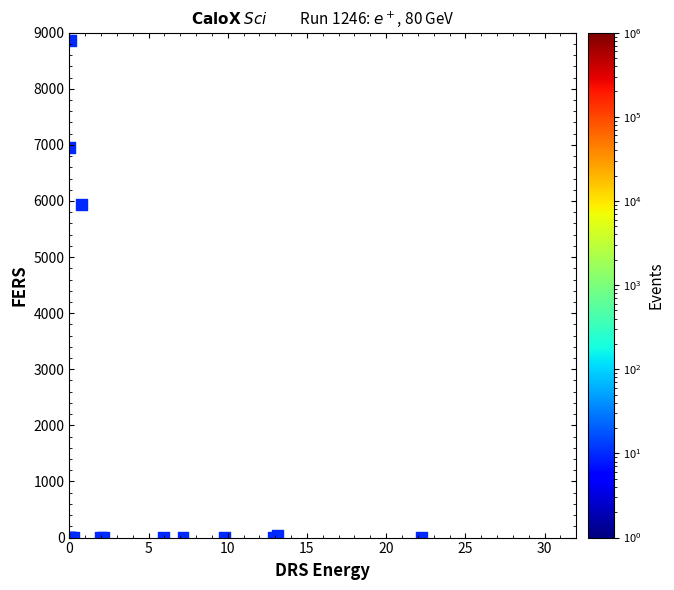

What Y value in the scatter plot is closest to 4427?

5941.4